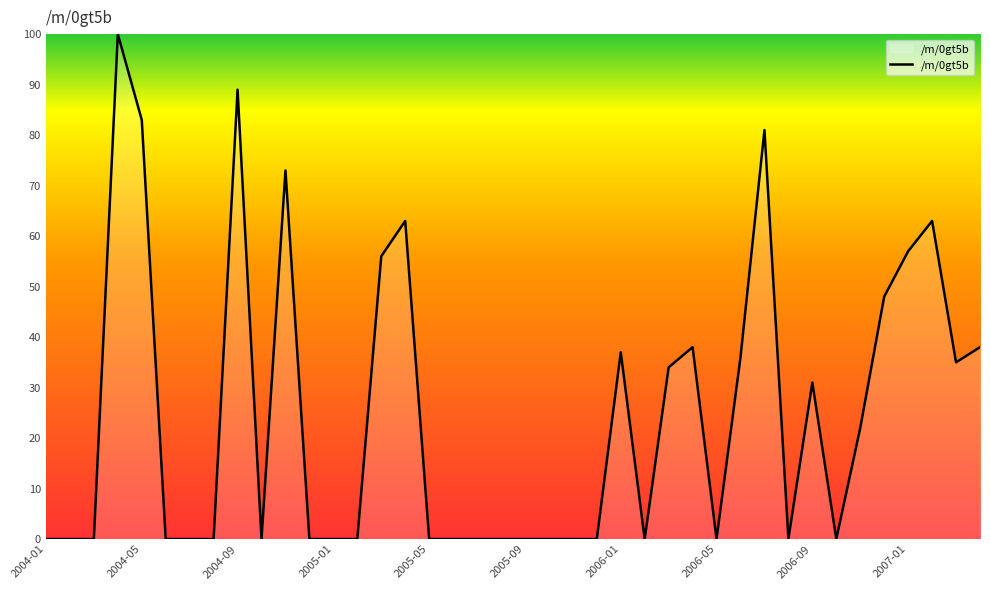

What is the difference between the maximum and minimum values?

100